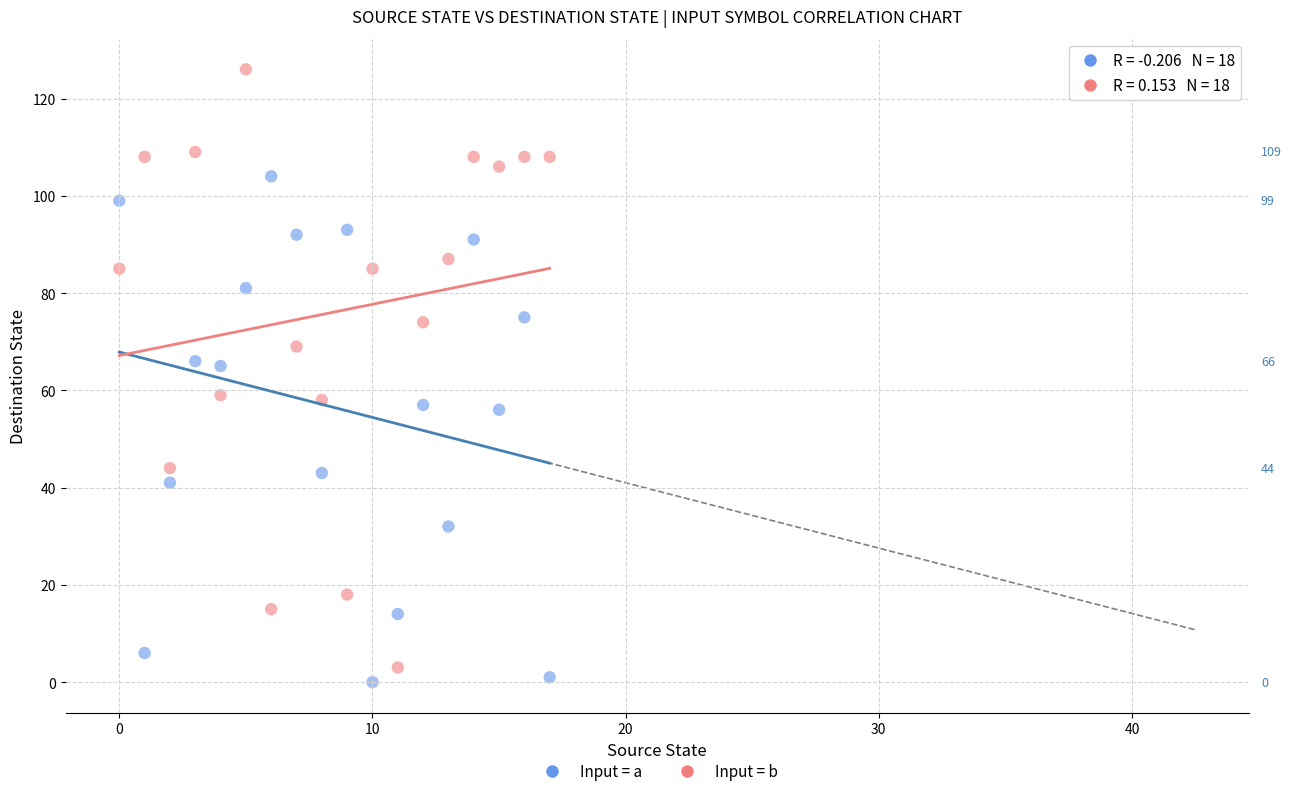

Across all data points, what is the range of Y values (max minus min)?

126